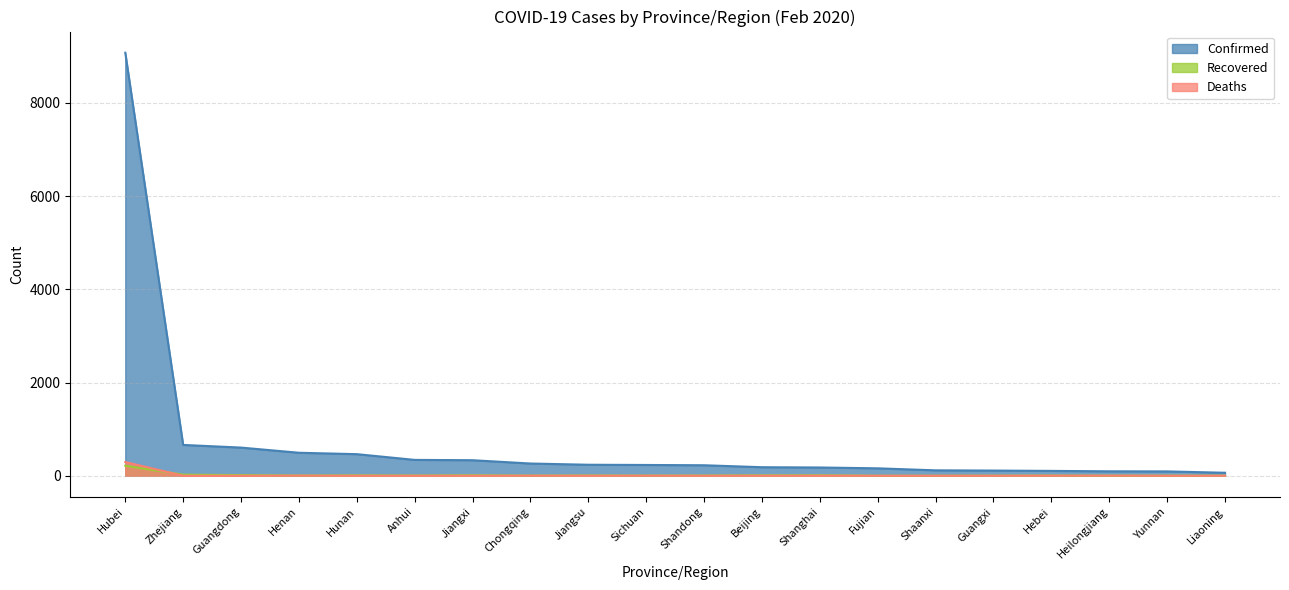

At which label is Confirmed closest to 4569?

Zhejiang